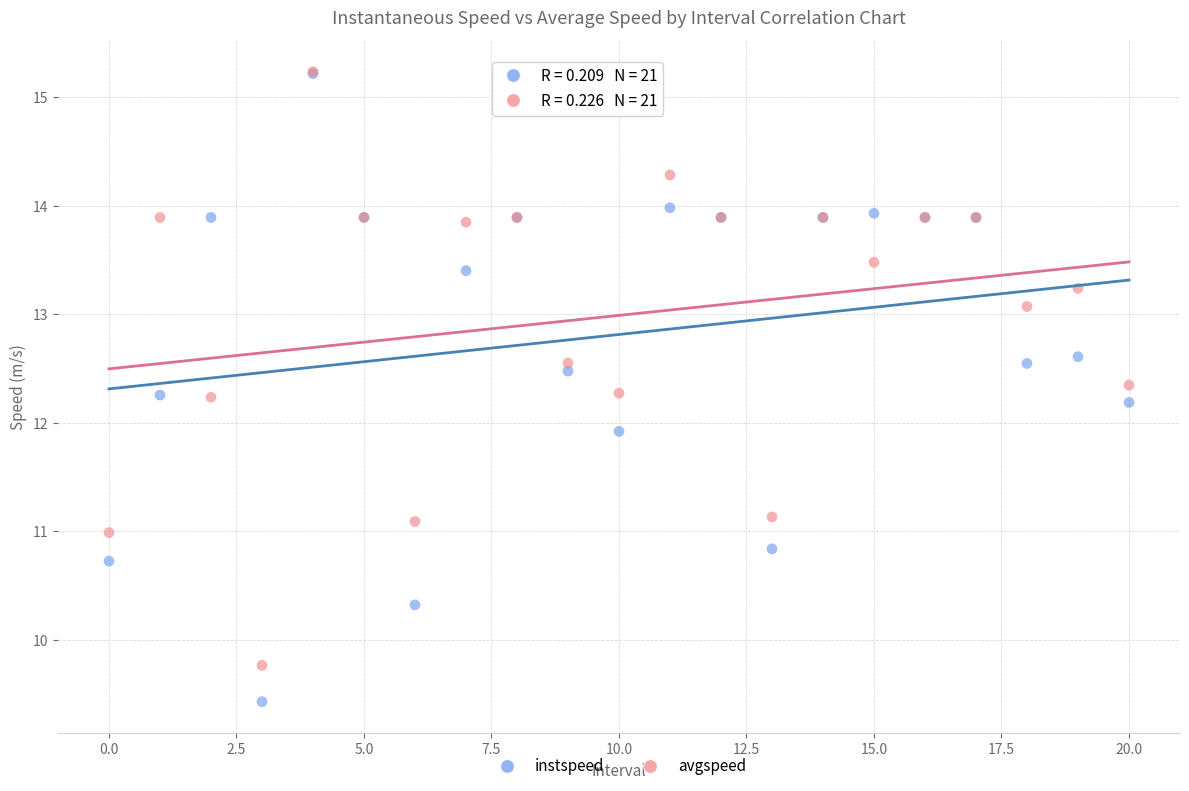

In the instspeed series, what Y value is closest to 12?

11.9